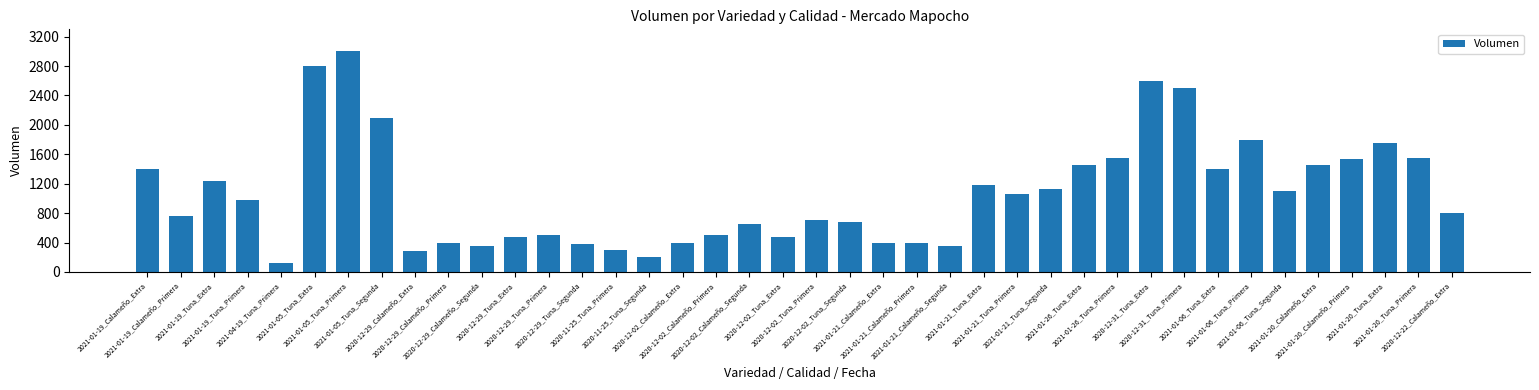

Which category has the highest value across all series?

2021-01-05_Tuna_Primera